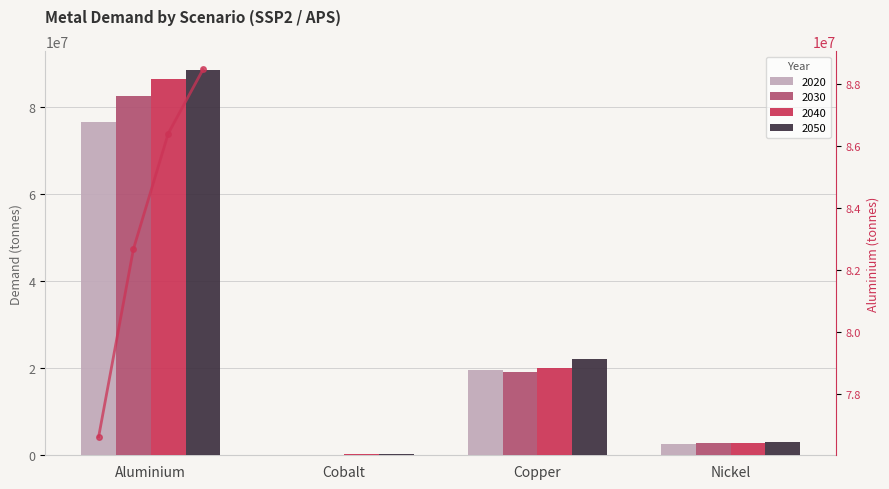

What position from the left is Copper?

3